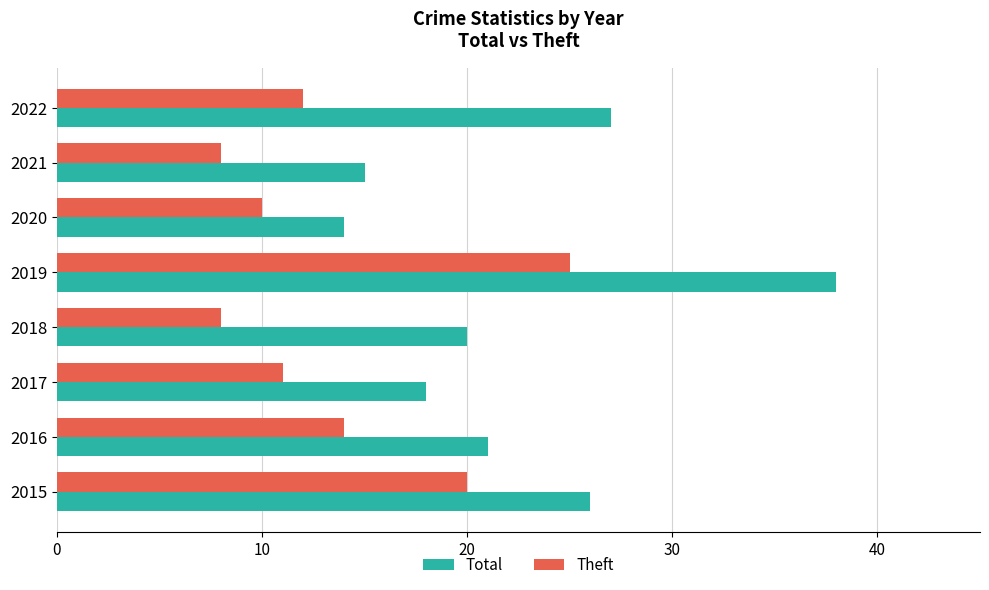

The value of Total at 2018 is 20. True or false?

True